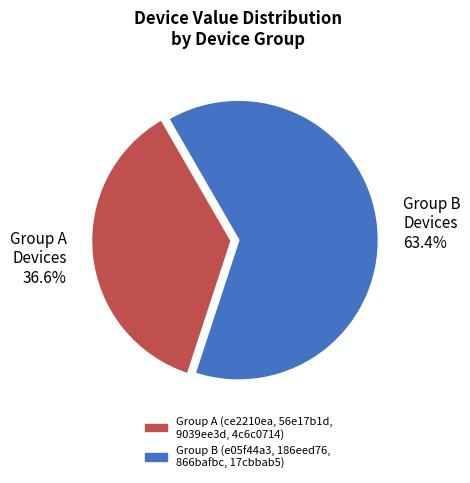

Is the sum of Group A Devices and Group B Devices greater than half?

Yes